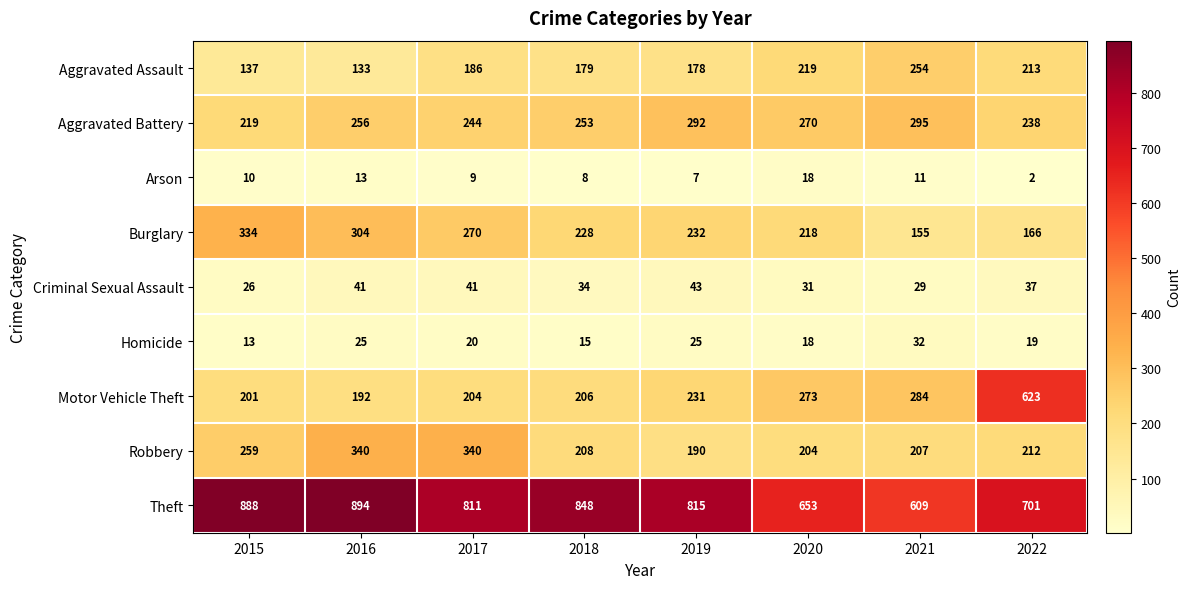

What is the total value across all series at 2016?

2198